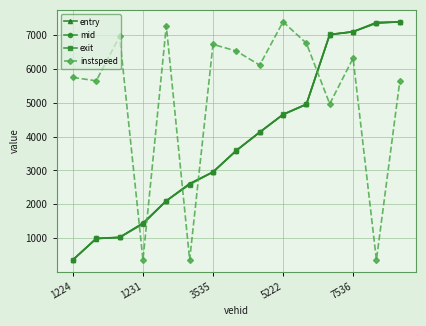

True or false: instspeed and exit intersect in this chart.

True